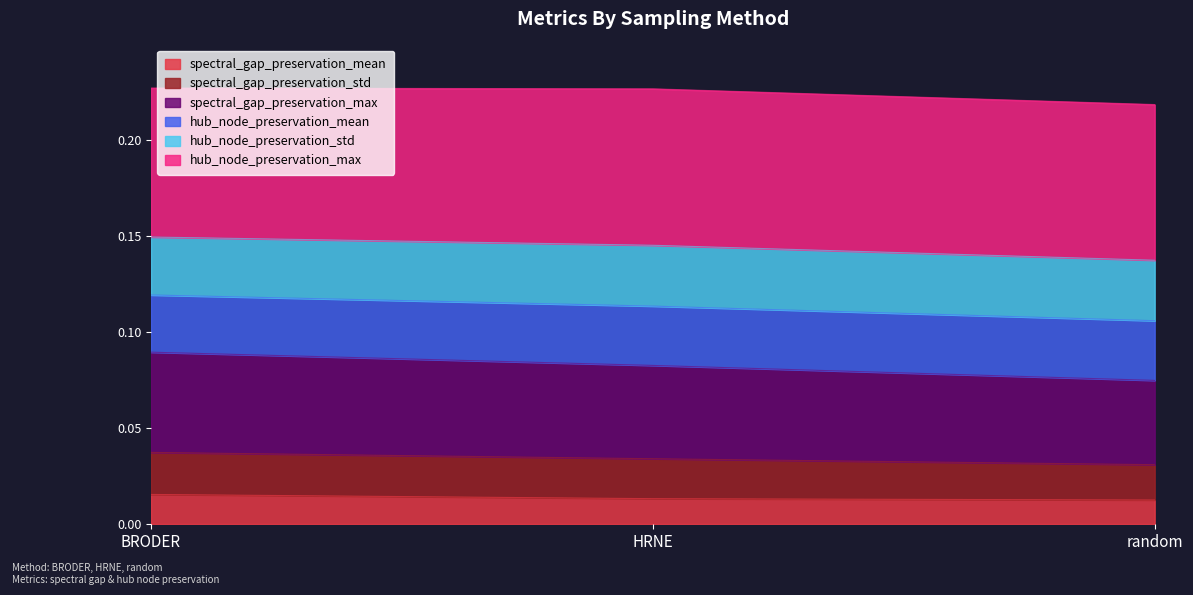

What are all the series names shown in the legend?

spectral_gap_preservation_mean, spectral_gap_preservation_std, spectral_gap_preservation_max, hub_node_preservation_mean, hub_node_preservation_std, hub_node_preservation_max